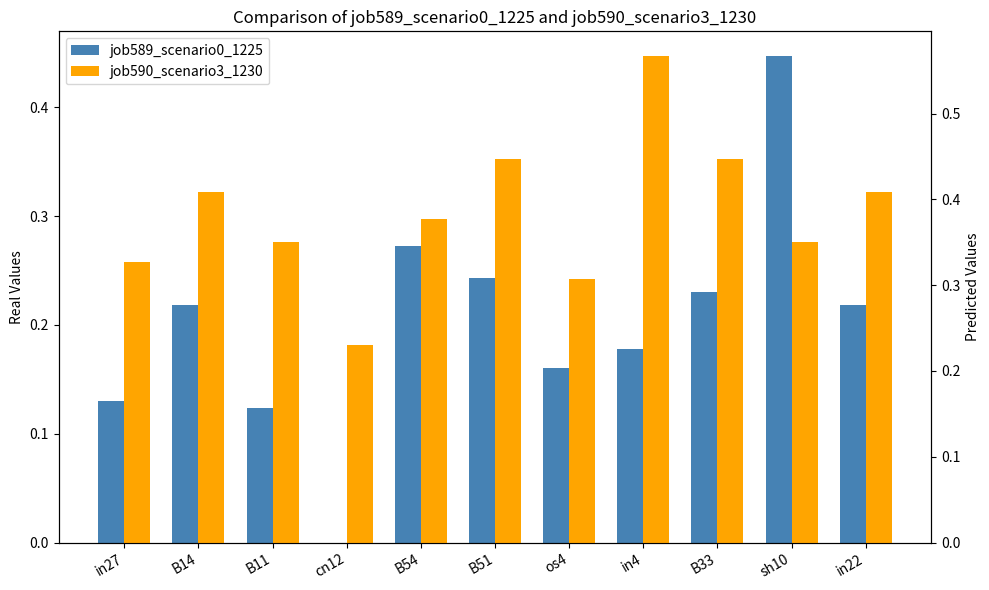

Are the bars horizontal?

No